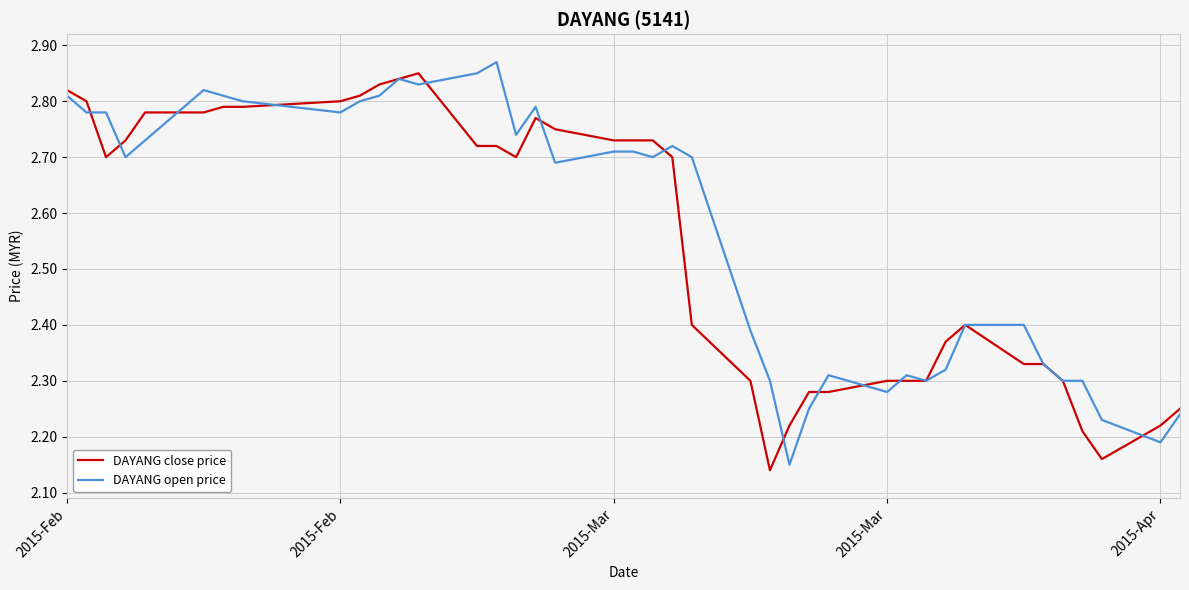

Which series has the largest total across all categories?

DAYANG open price